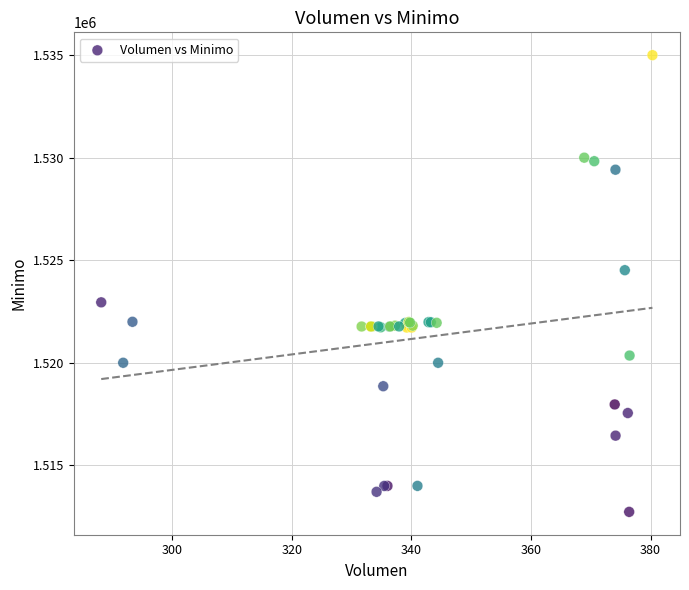

What Y value in the scatter plot is closest to 1523862?

1524513